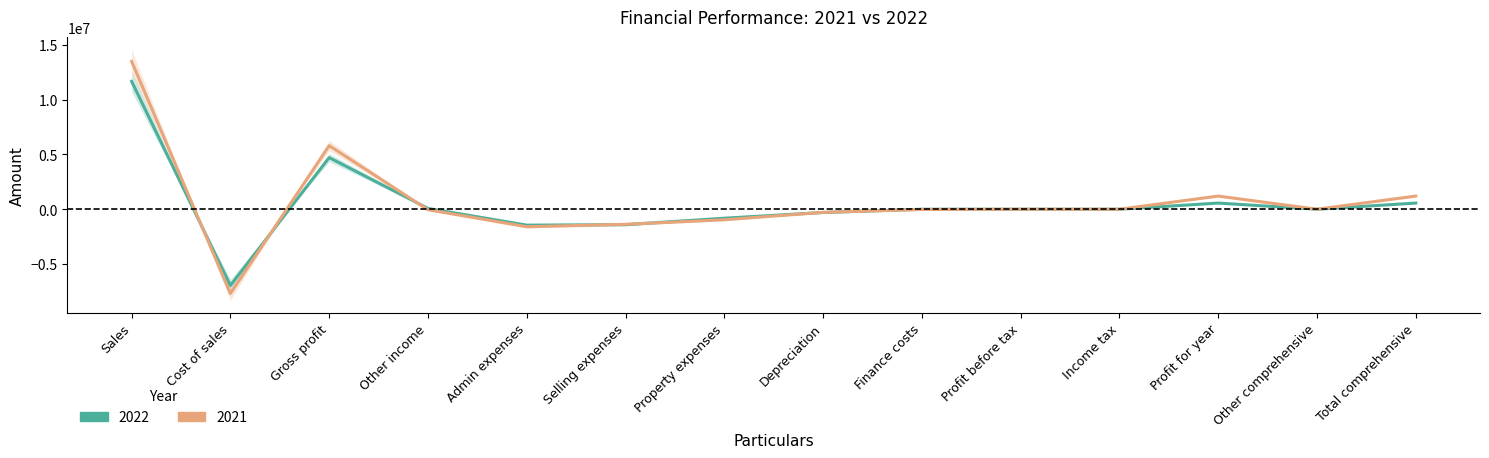

List the labels in order of 2022 value, smallest first.

Cost of sales, Admin expenses, Selling expenses, Property expenses, Depreciation, Finance costs, Profit before tax, Income tax, Other comprehensive, Other income, Profit for year, Total comprehensive, Gross profit, Sales